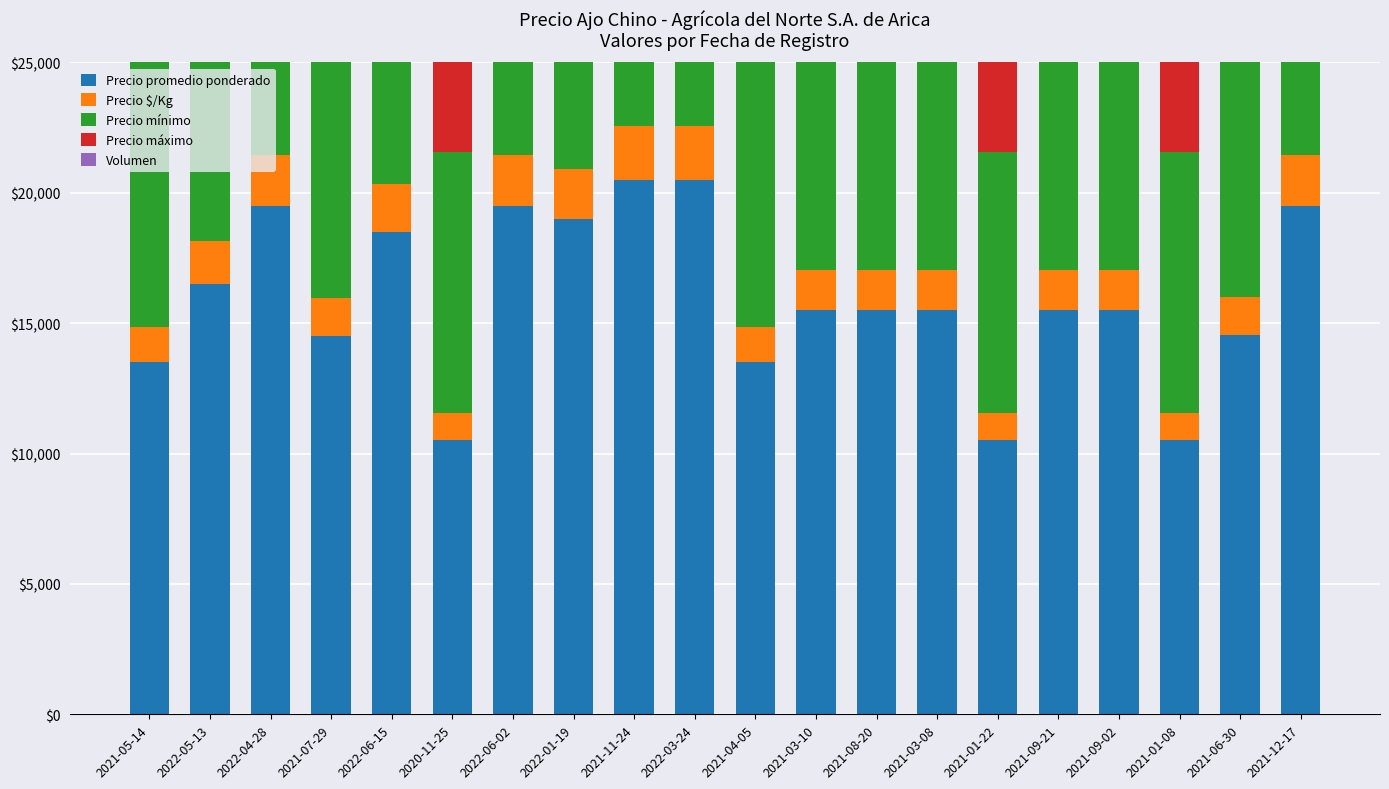

What value does the Precio promedio ponderado series have at 2022-04-28, to the nearest 100?

19500